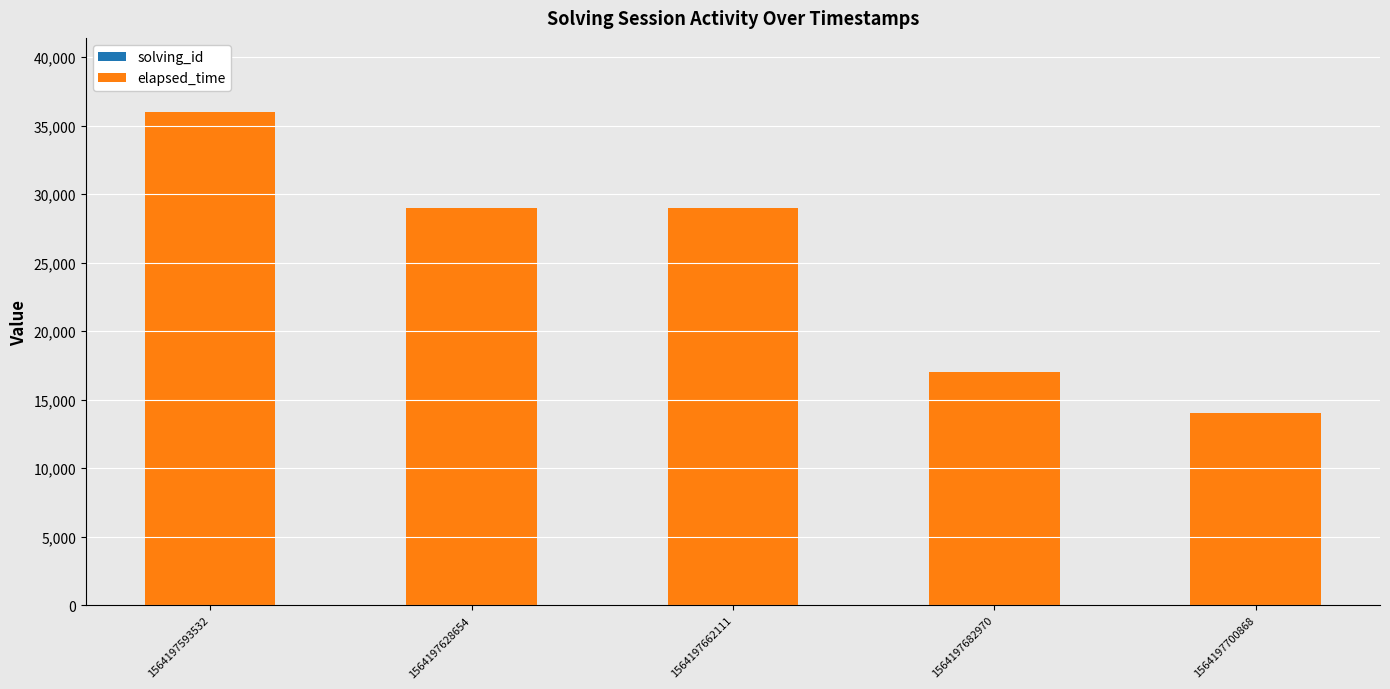

At which category is the sum across all series the highest?

1564197593532